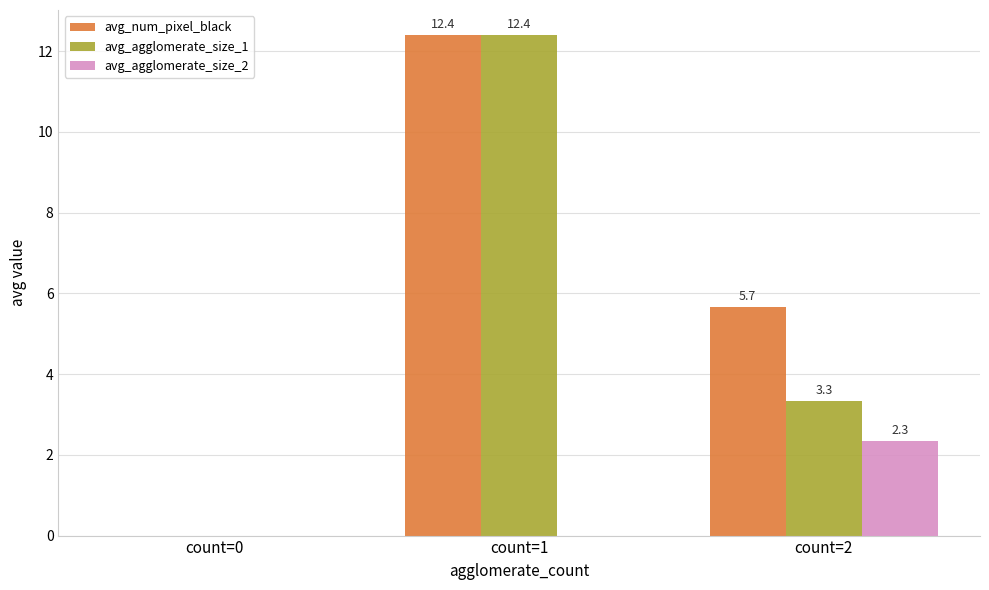

At which label is avg_agglomerate_size_1 closest to 6?

count=2